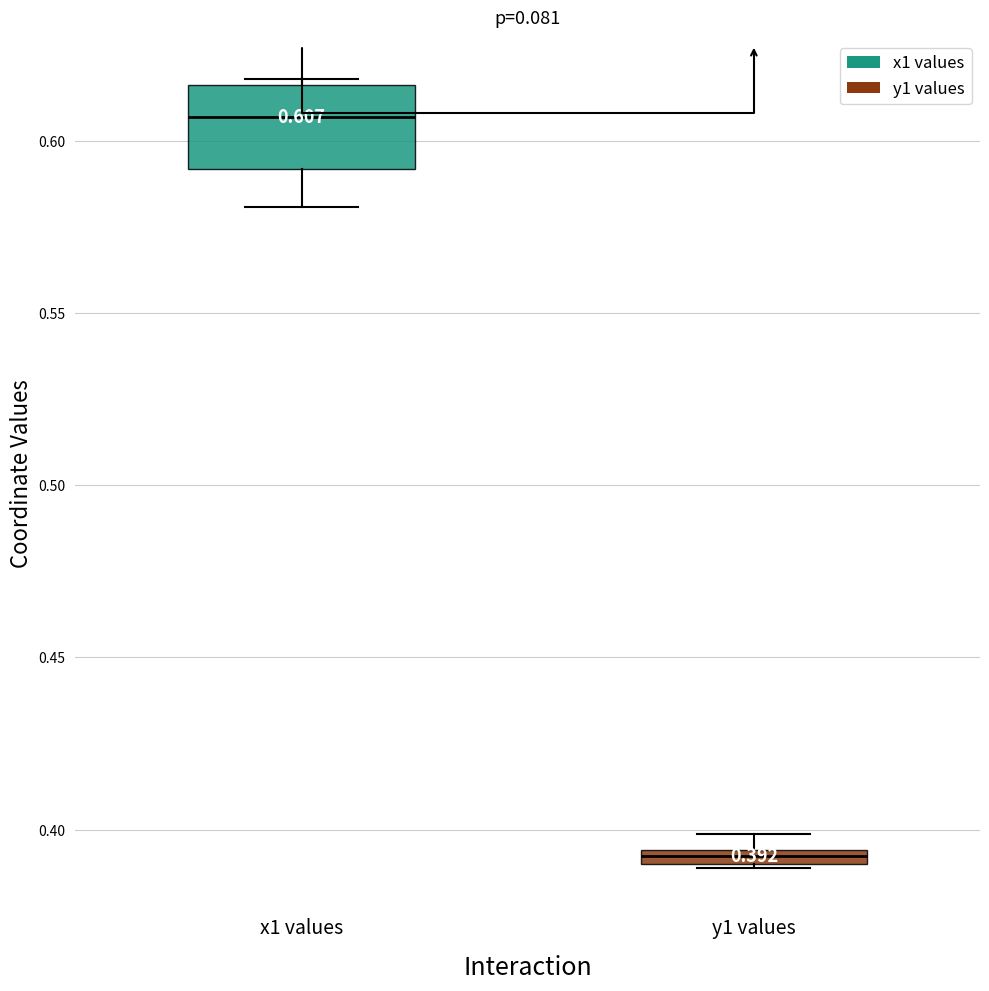

Which box has the lowest median line?

y1 values